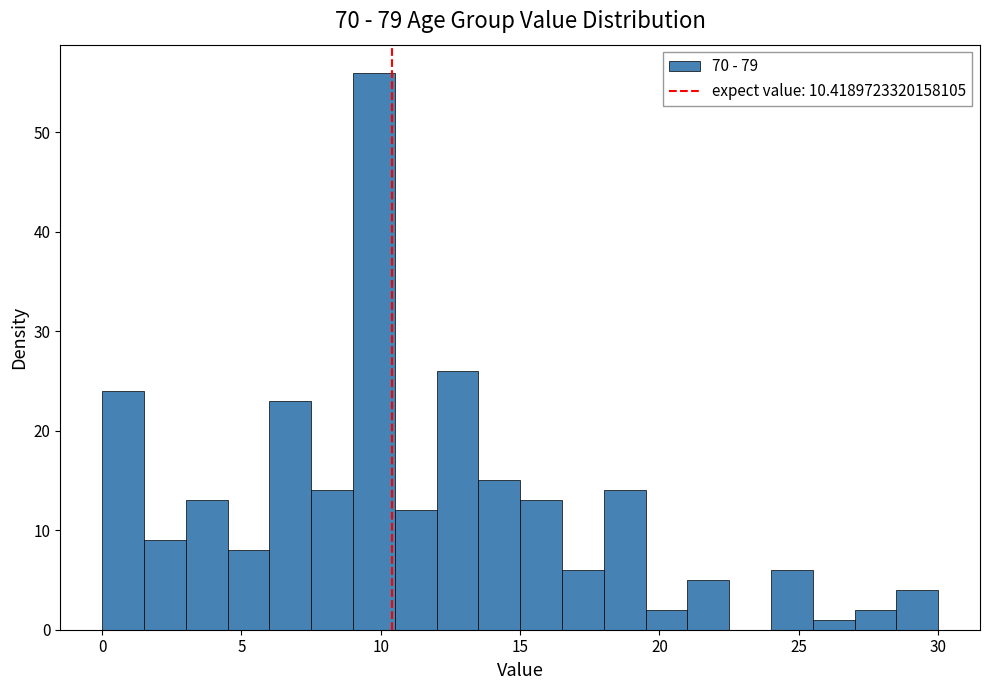

Around what value on the x-axis is the tallest bar? Give the approximate position of its centre, as read against the axis.

10.0